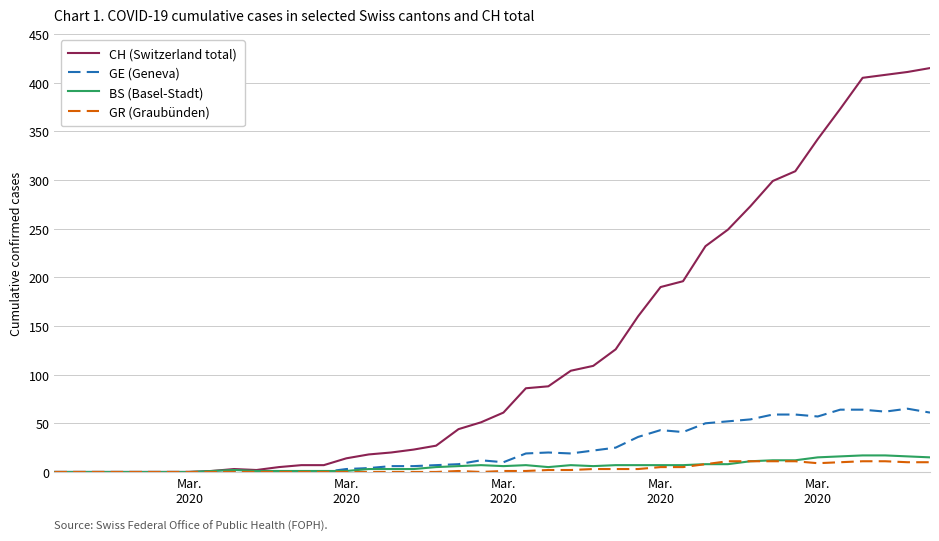

Which series has the largest total across all categories?

CH (Switzerland total)